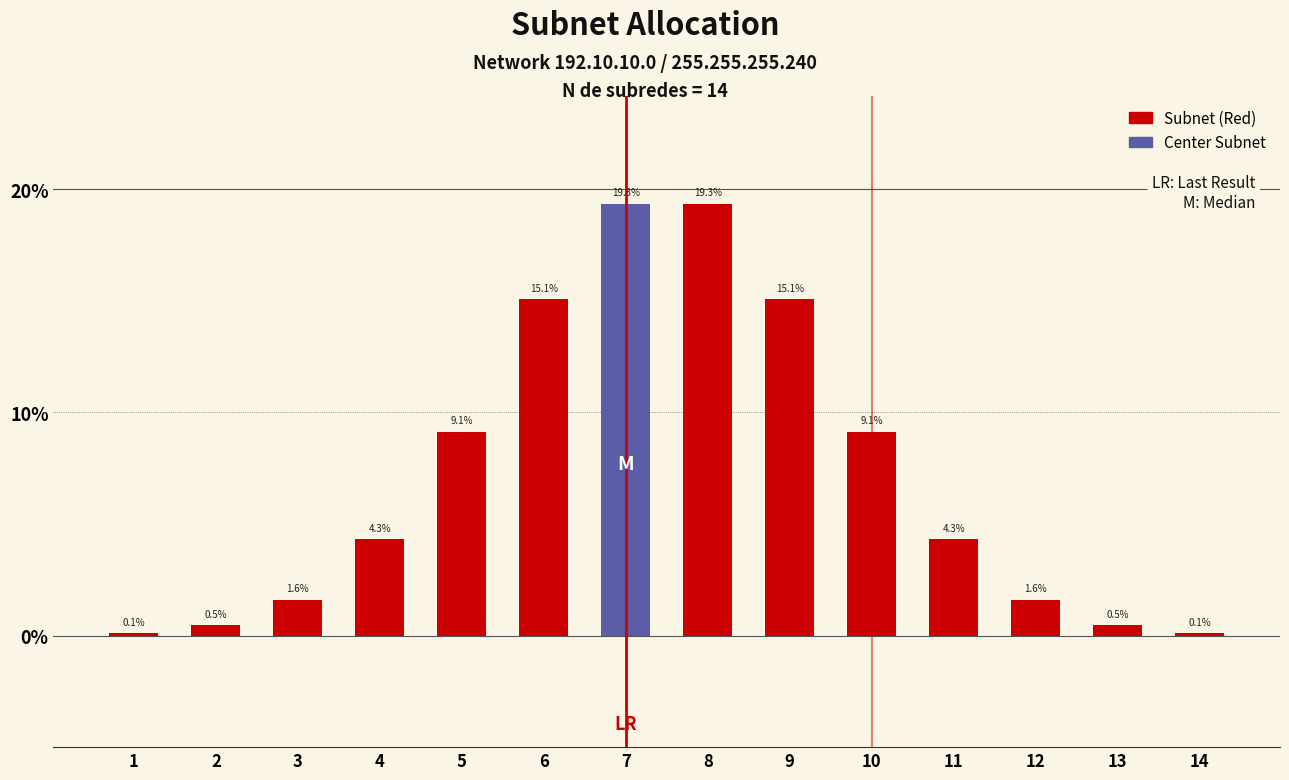

What is the value of the 9th bar from the left?

15.1